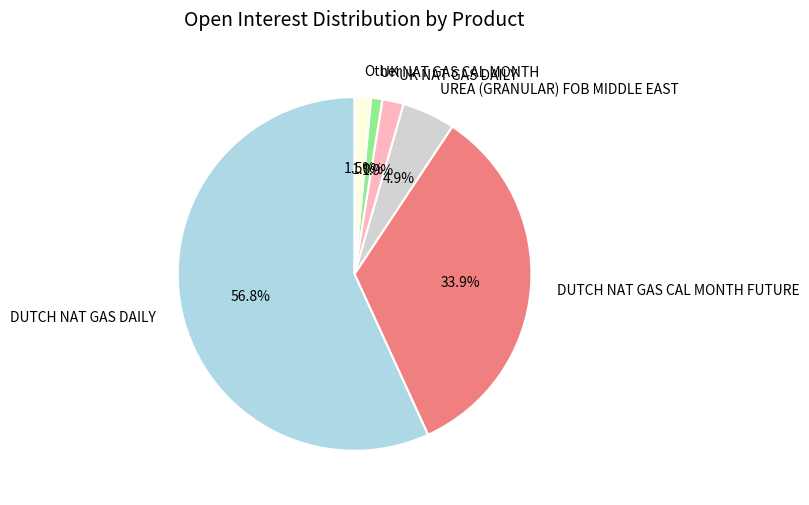

To the nearest percent, what is the average slice percentage?

17%